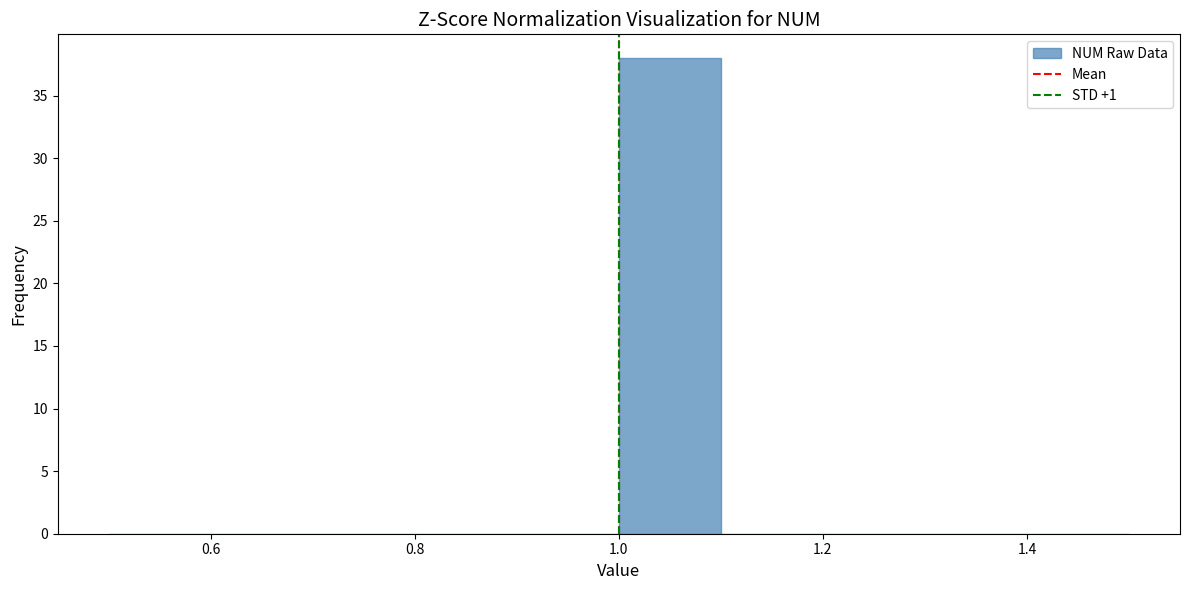

Reading left to right, transcribe this chart: for each bar, give the range it covers on the x-axis and its height. The values are not printed on the chart, so give them approximately, as read against the axis.

0.5 to 0.6: 0
0.6 to 0.7: 0
0.7 to 0.8: 0
0.8 to 0.9: 0
0.9 to 1.0: 0
1.0 to 1.1: 38
1.1 to 1.2: 0
1.2 to 1.3: 0
1.3 to 1.4: 0
1.4 to 1.5: 0